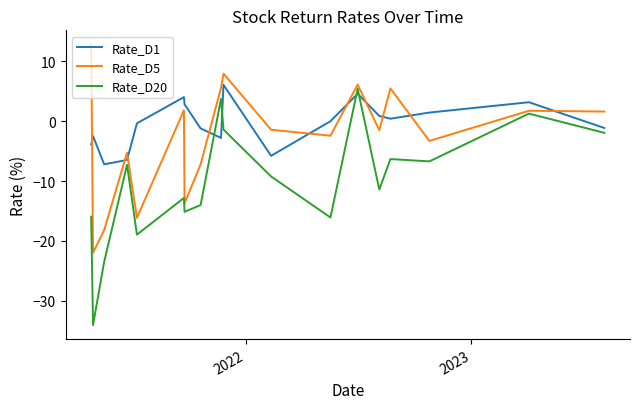

Which series has the largest range (max minus min)?

Rate_D20